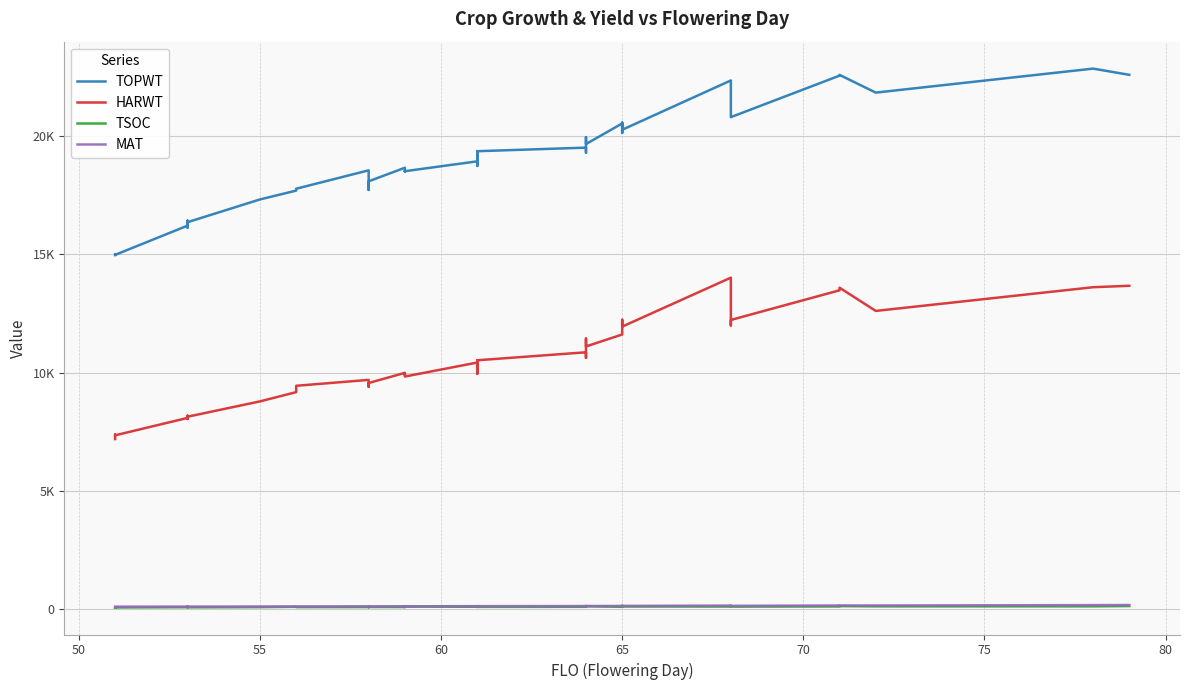

Is it true that TOPWT equals 12630 at 33?

False